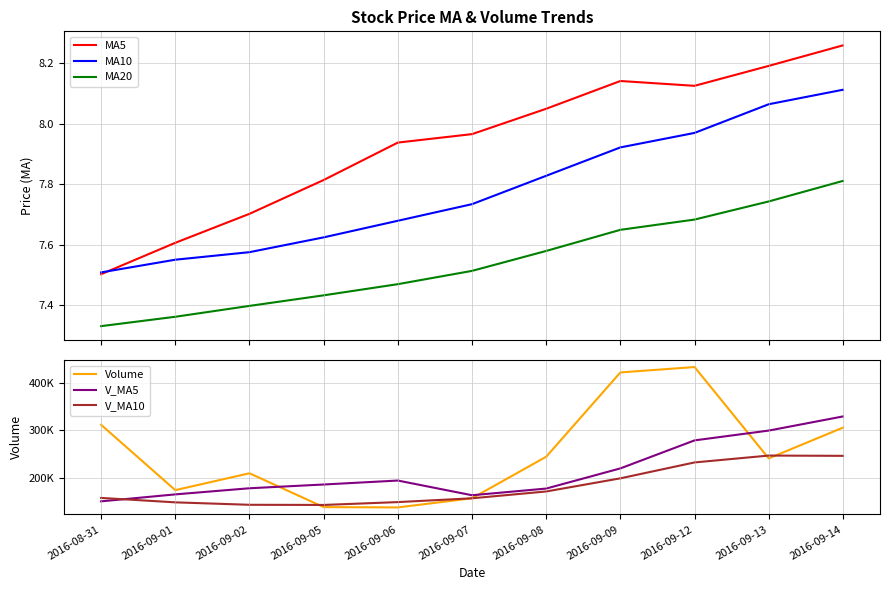

Is this an area chart (filled region under the line)?

No